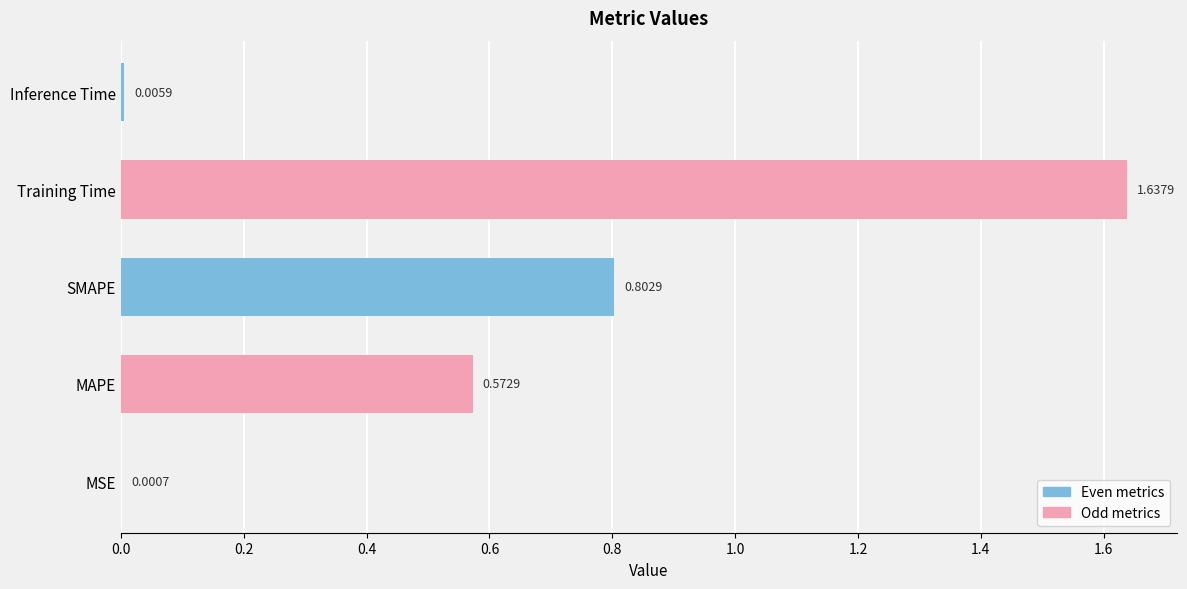

Between MSE and Inference Time, which is larger?

Inference Time